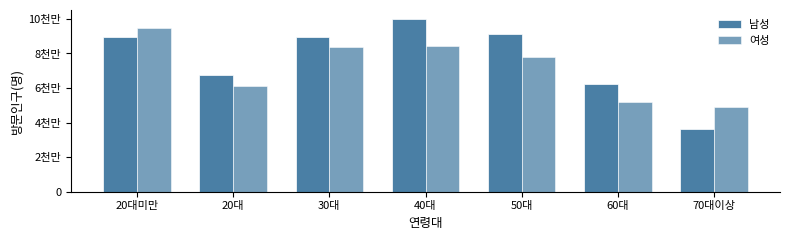

What is the difference between the maximum and minimum values in the 남성 series?

64108379.3